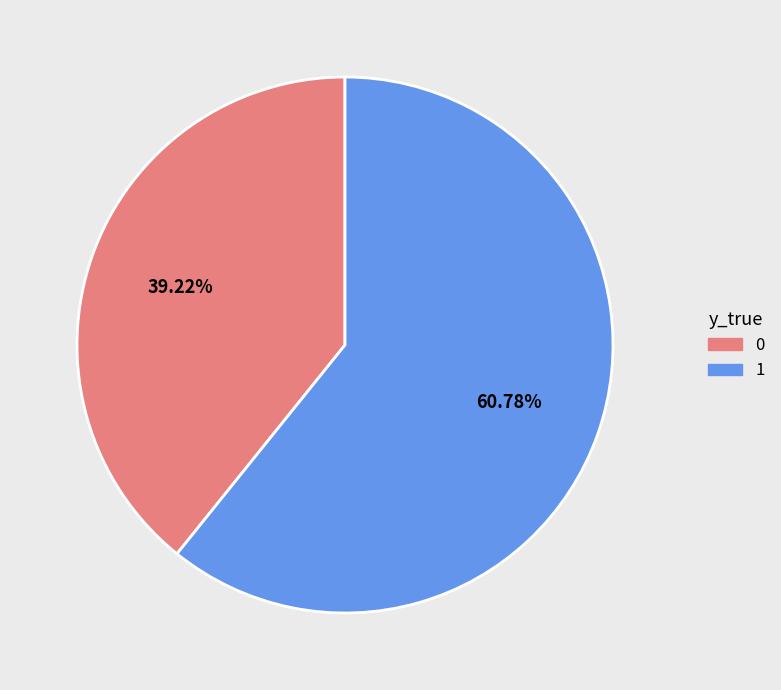

Is there a majority slice in this chart?

Yes